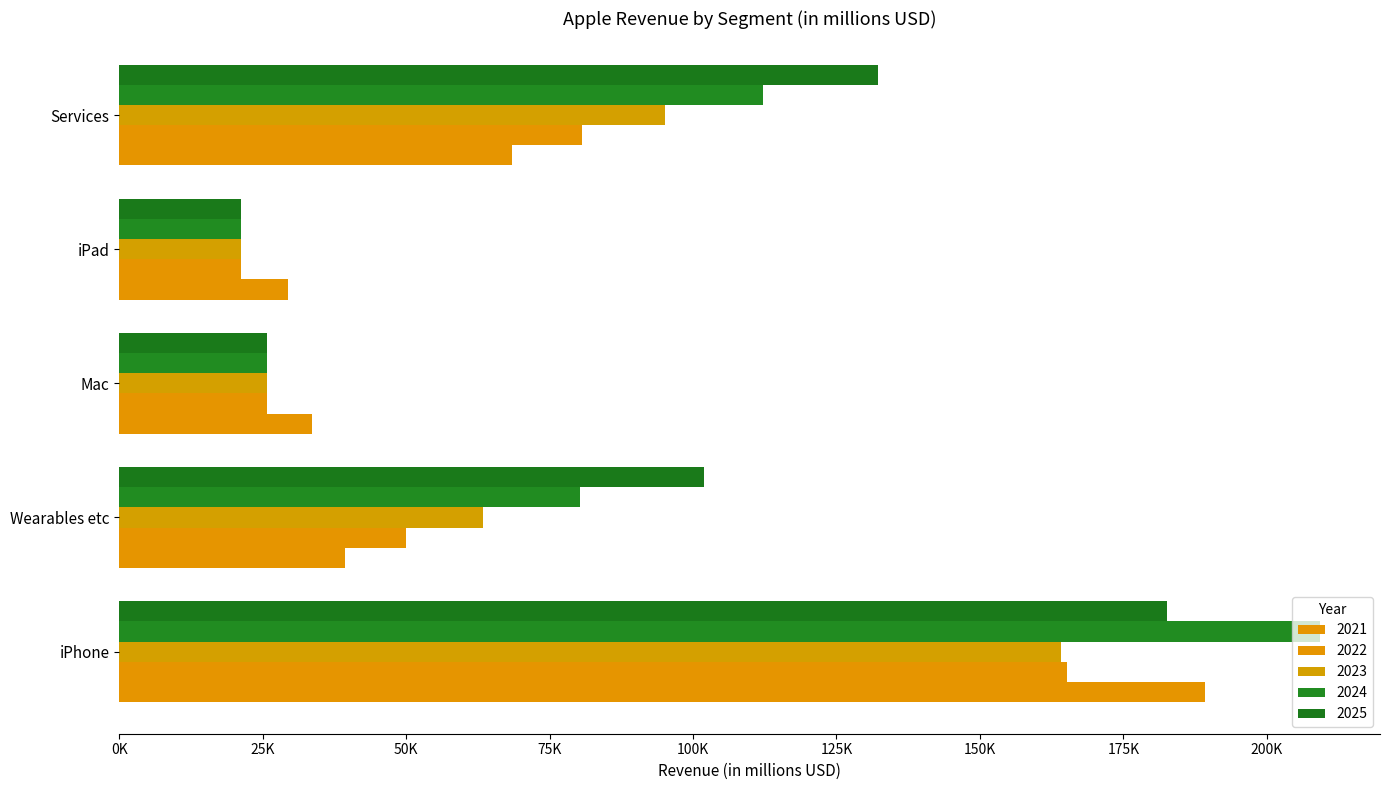

The 2025 series shows 21280.0 at iPad. True or false?

True